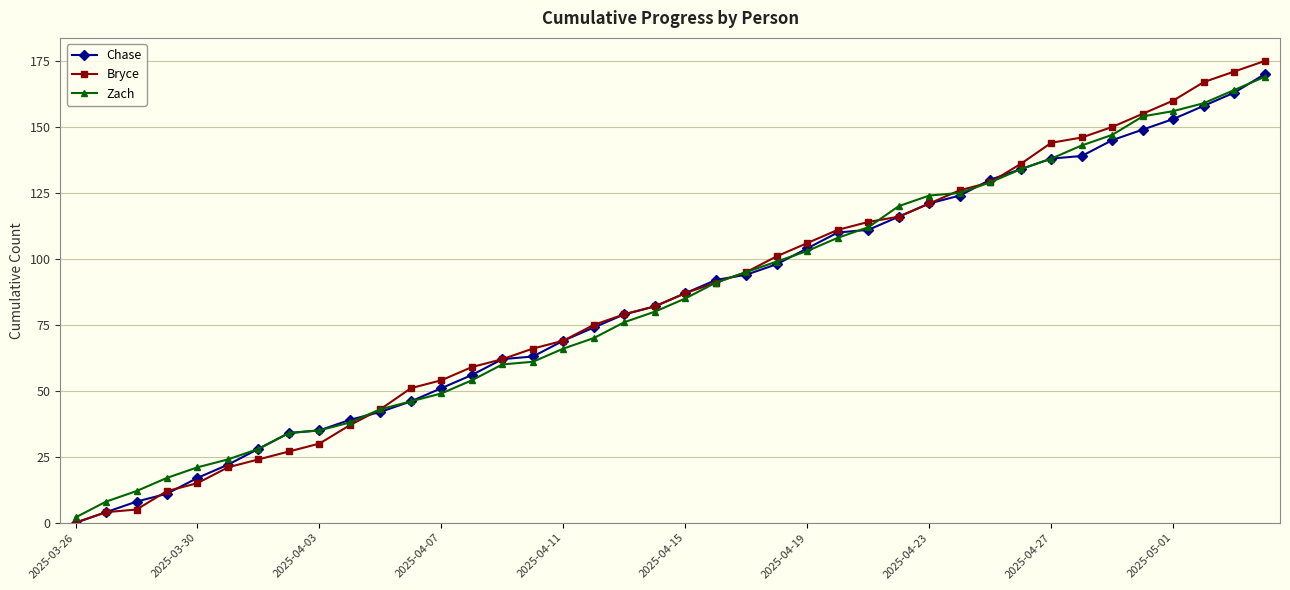

Which series has the largest range (max minus min)?

Bryce